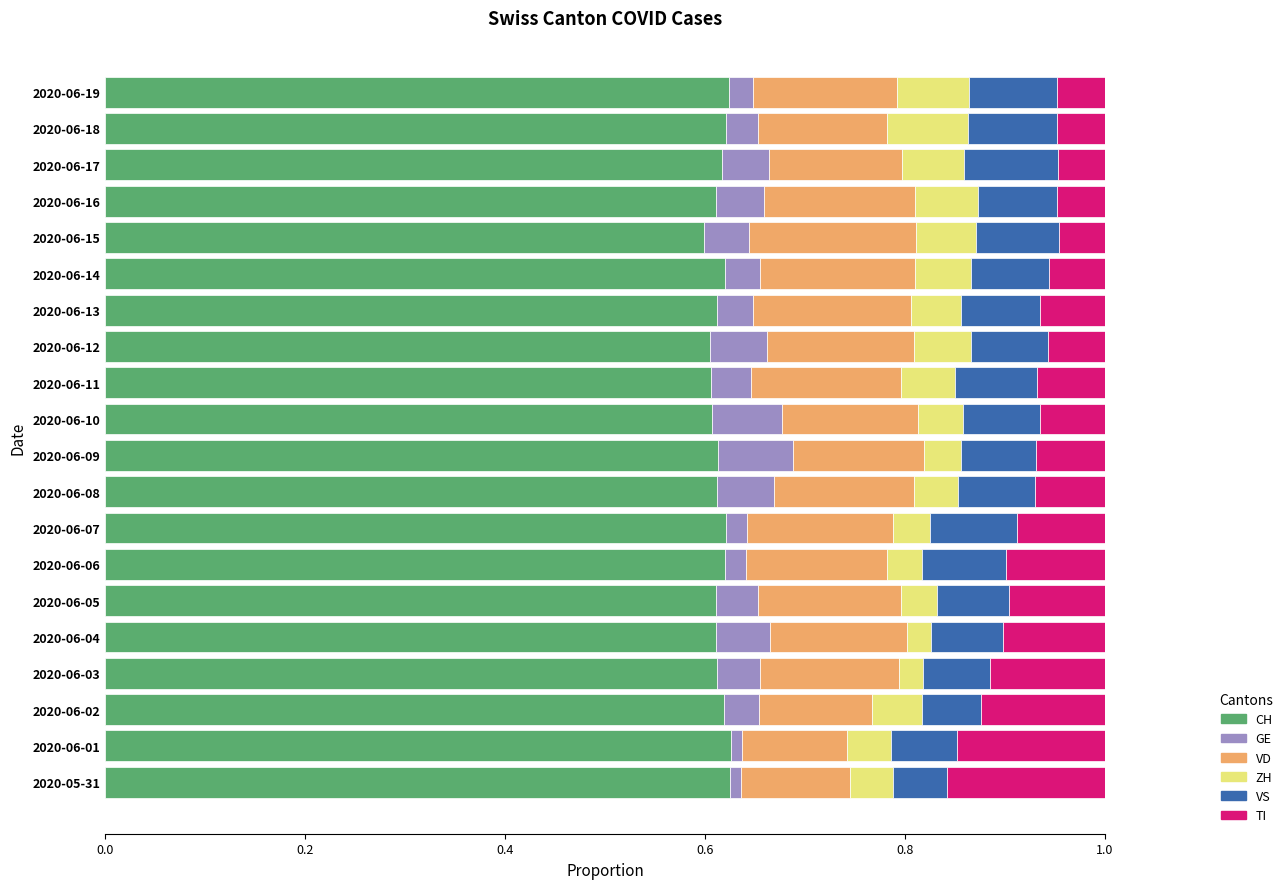

How many CH values are between 0 and 1?

20